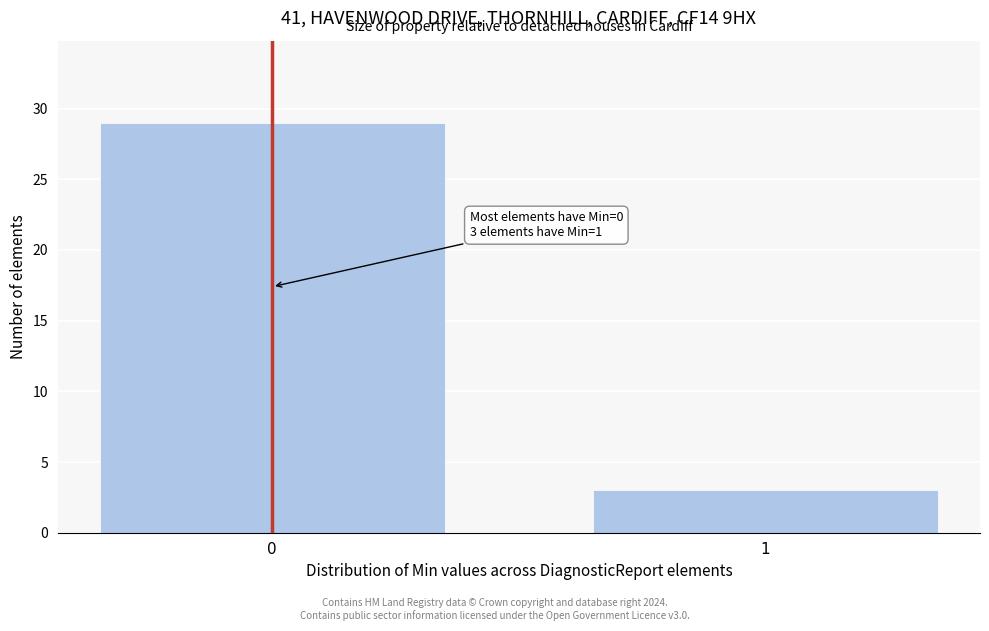

Reading right to left, list all the values displayed in this chart.

3	29